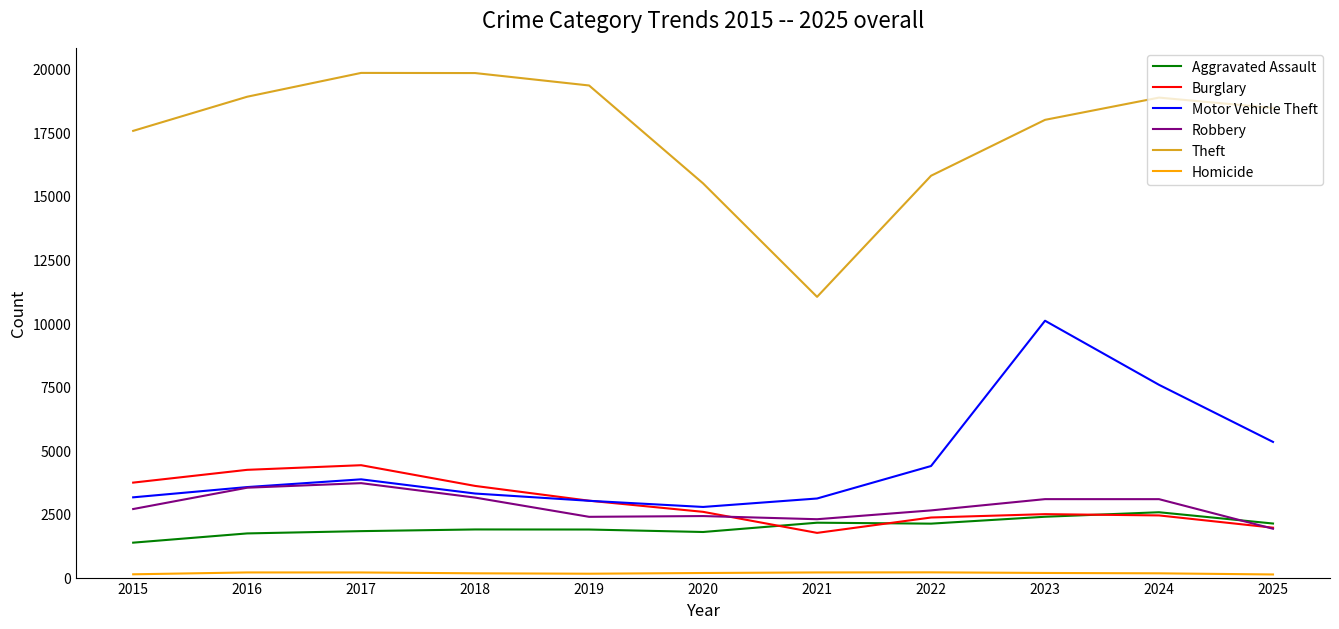

What is the difference between the maximum and minimum values in the Aggravated Assault series?

1195